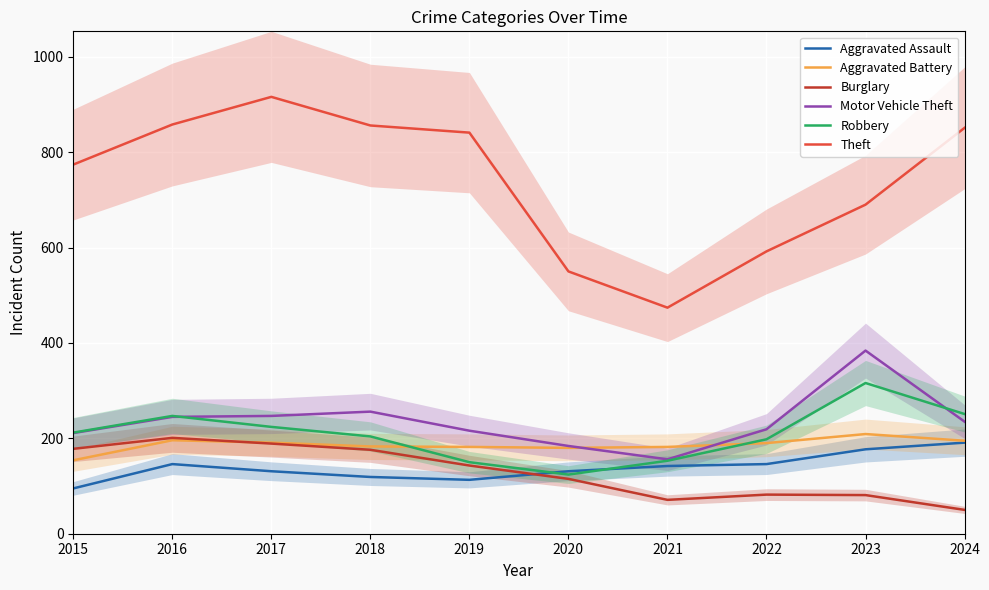

Rank the series at 2022 from highest to lowest value.

Theft, Motor Vehicle Theft, Robbery, Aggravated Battery, Aggravated Assault, Burglary